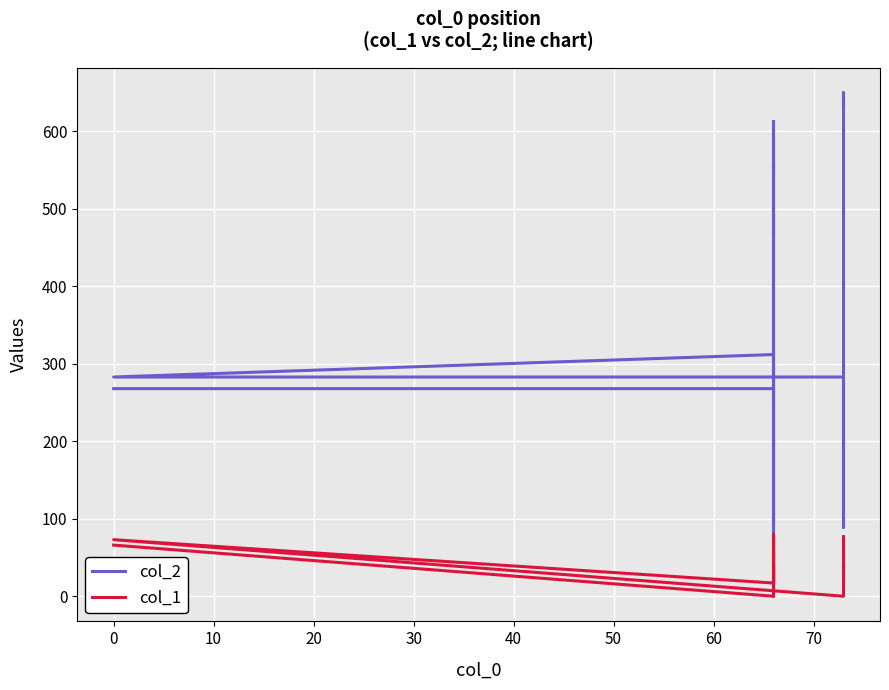

How many data points does each series have?

20